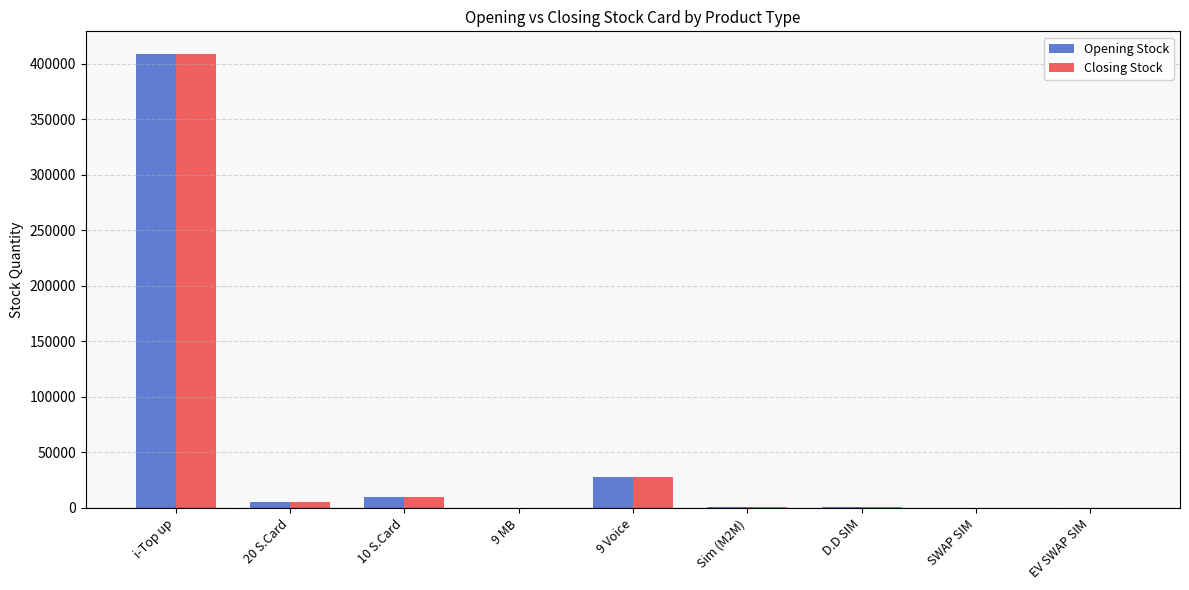

What is the maximum value for Opening Stock?

408713